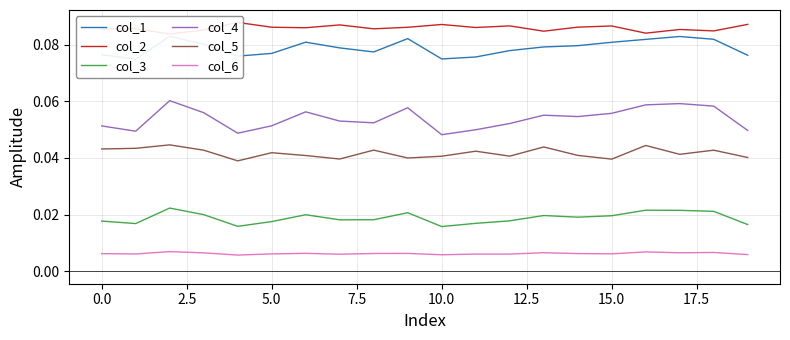

What is the average value of the col_1 series?

0.1